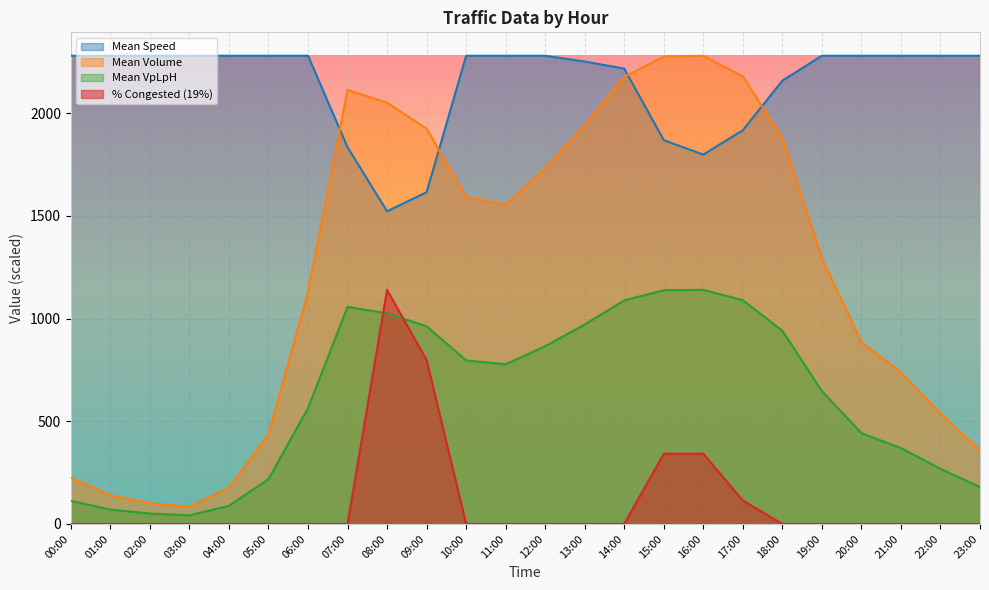

True or false: Mean Speed has a value of 2216.6 at 14:00.

True